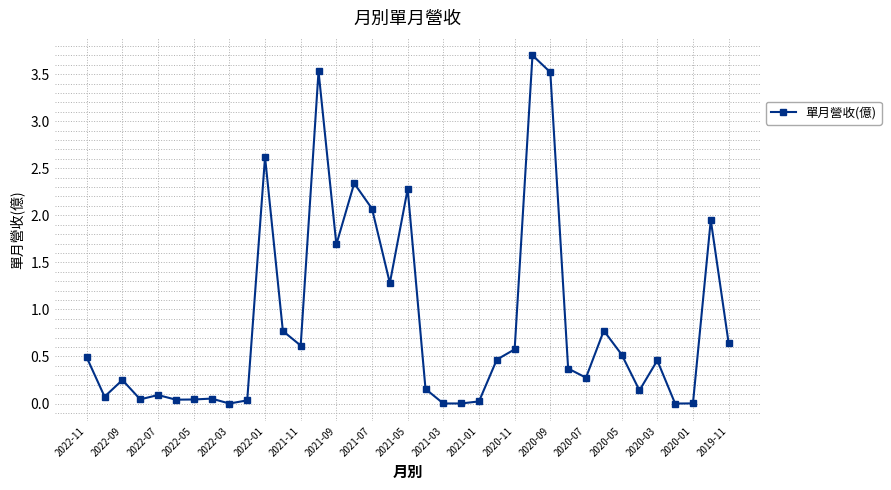

What is the maximum value shown in the chart?

3.7